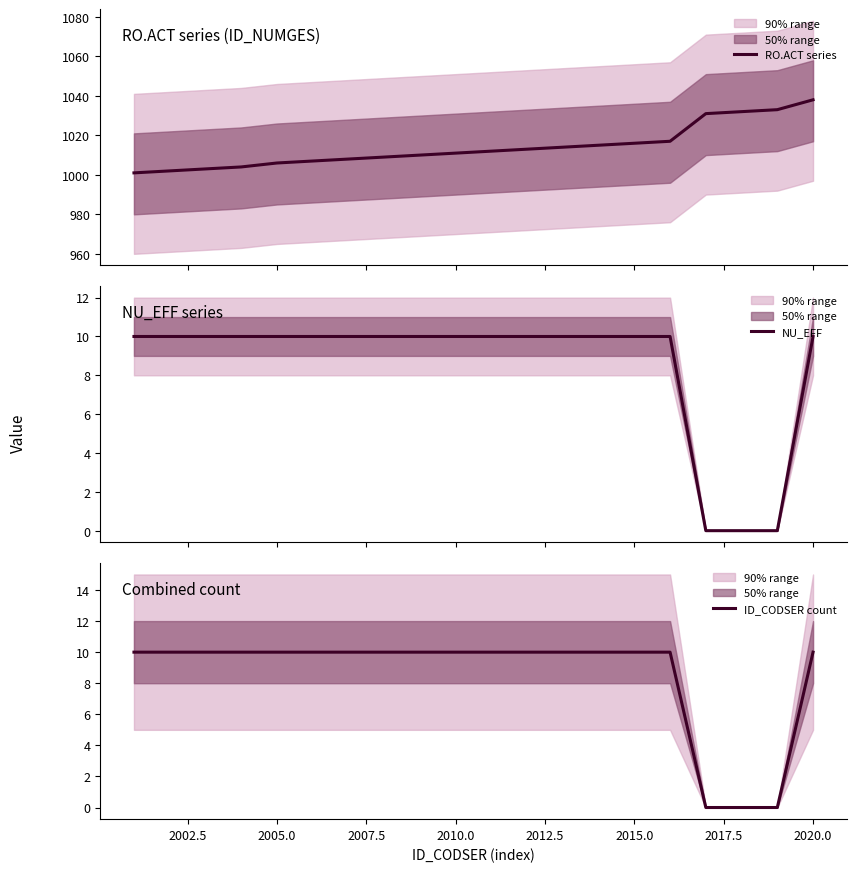

Reading left to right, list all the values displayed in this chart.

RO.ACT series: 1001	1002	1003	1004	1006	1007	1008	1009	1010	1011	1012	1013	1014	1015	1016	1017	1031	1032	1033	1038
NU_EFF: 10	10	10	10	10	10	10	10	10	10	10	10	10	10	10	10	0	0	0	10
ID_CODSER count: 10	10	10	10	10	10	10	10	10	10	10	10	10	10	10	10	0	0	0	10